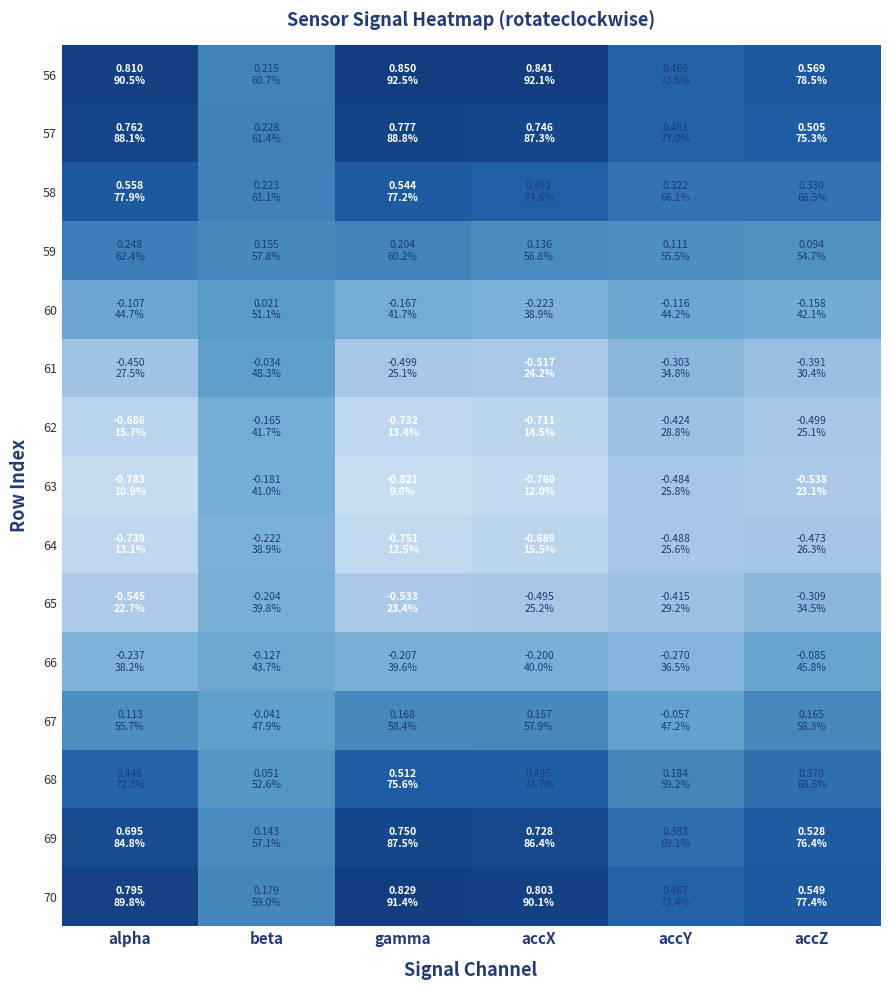

Rank the series by their maximum value, from highest to lowest.

56, 70, 57, 69, 58, 68, 59, 67, 60, 61, 66, 62, 63, 65, 64